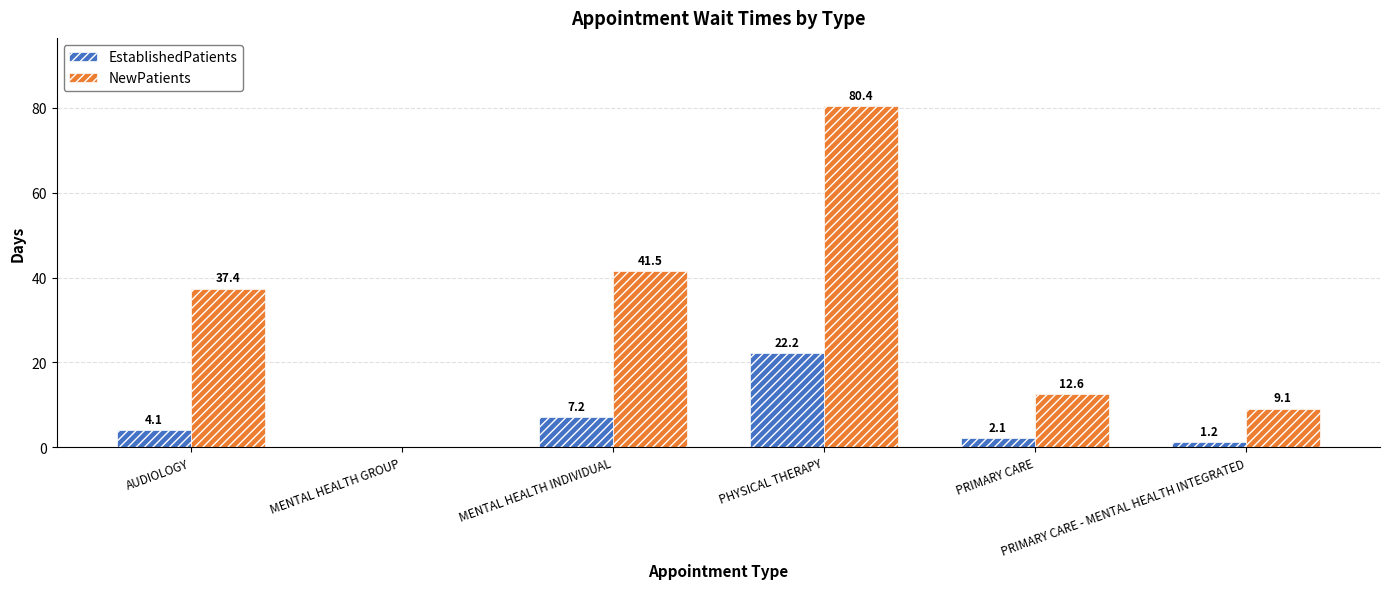

How many series are shown in this chart?

2